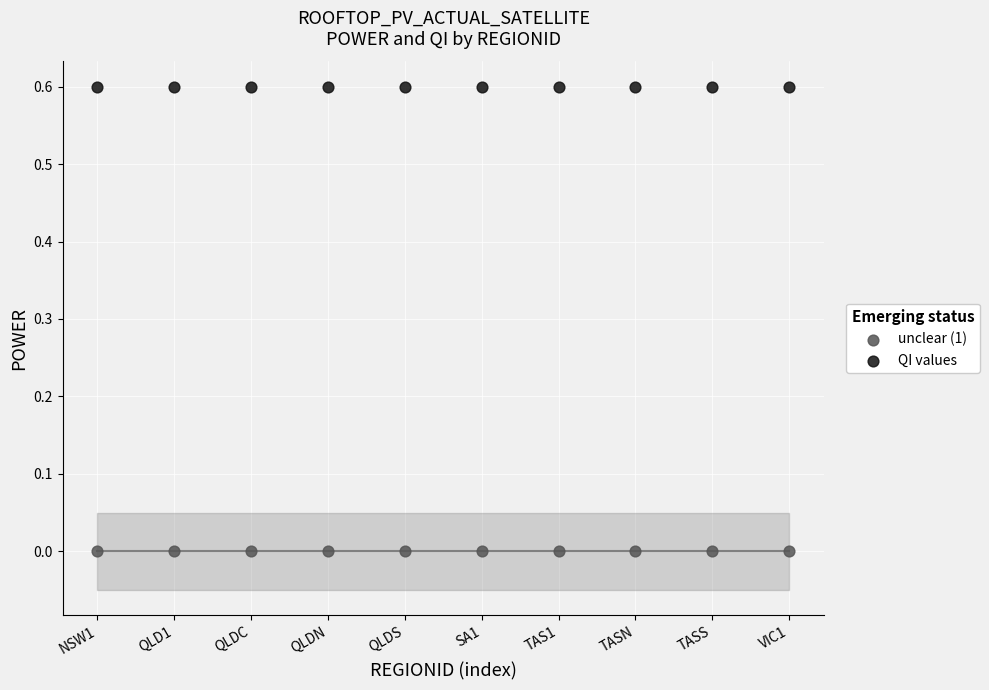

Which series reaches the minimum Y coordinate?

unclear (1)